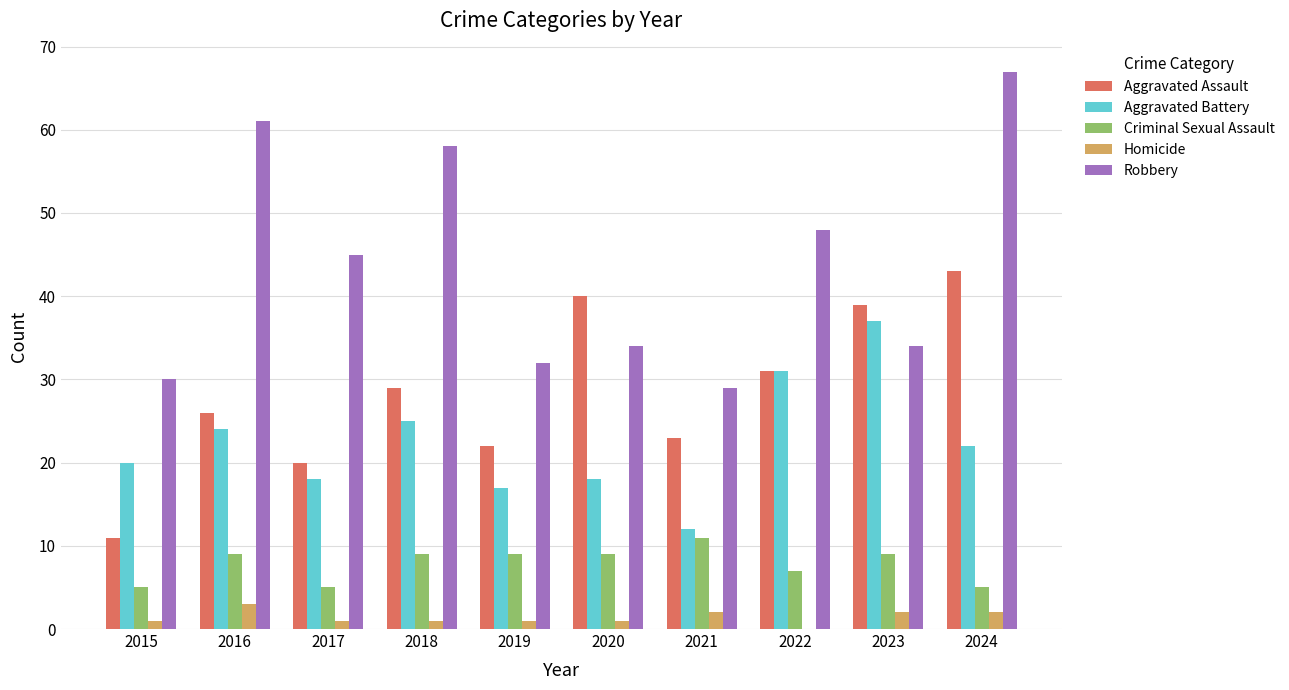

Which series changed the most between 2019 and 2024?

Robbery